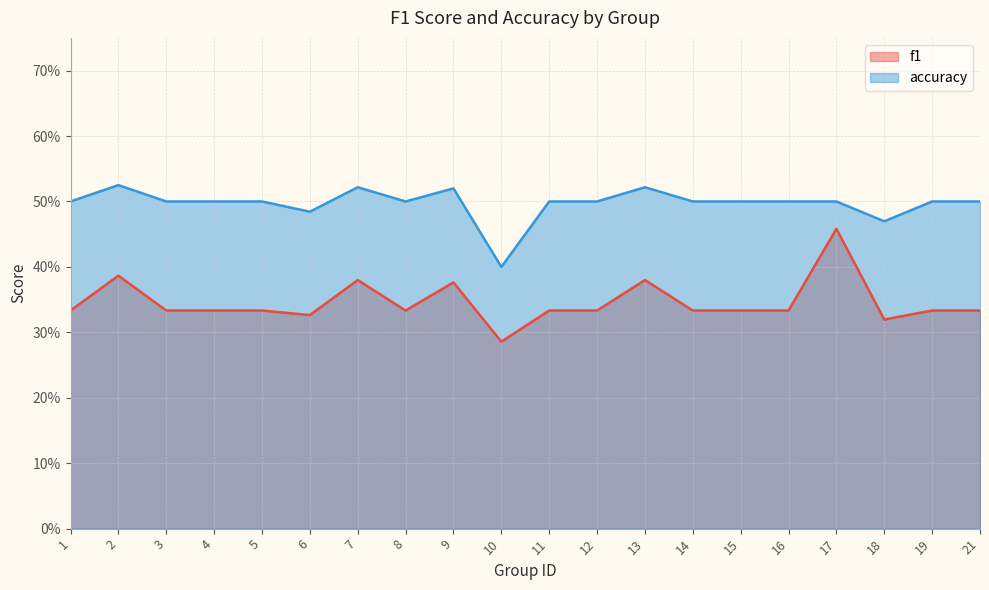

At which category does accuracy reach its first local peak?

2